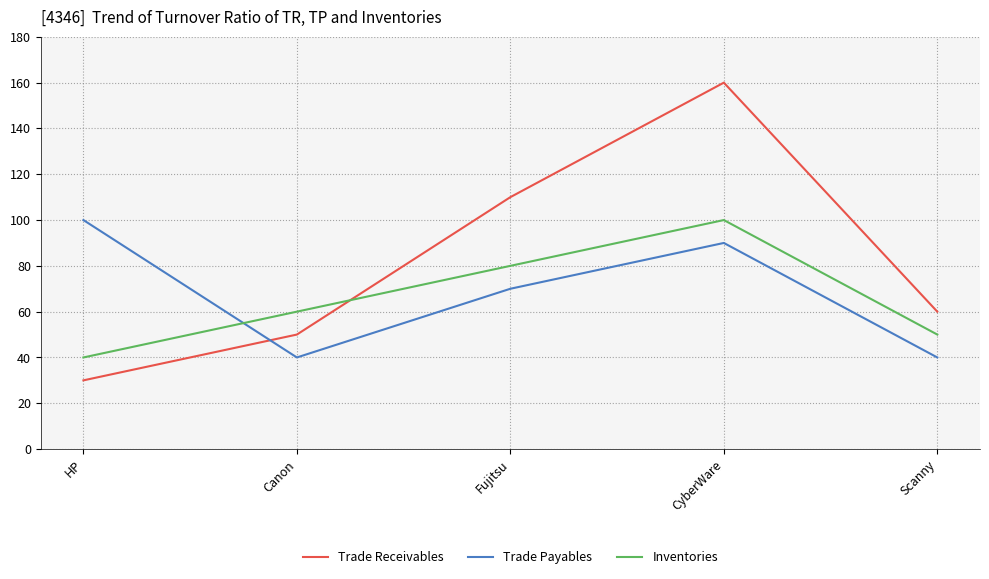

Is it true that Inventories equals 67 at HP?

False